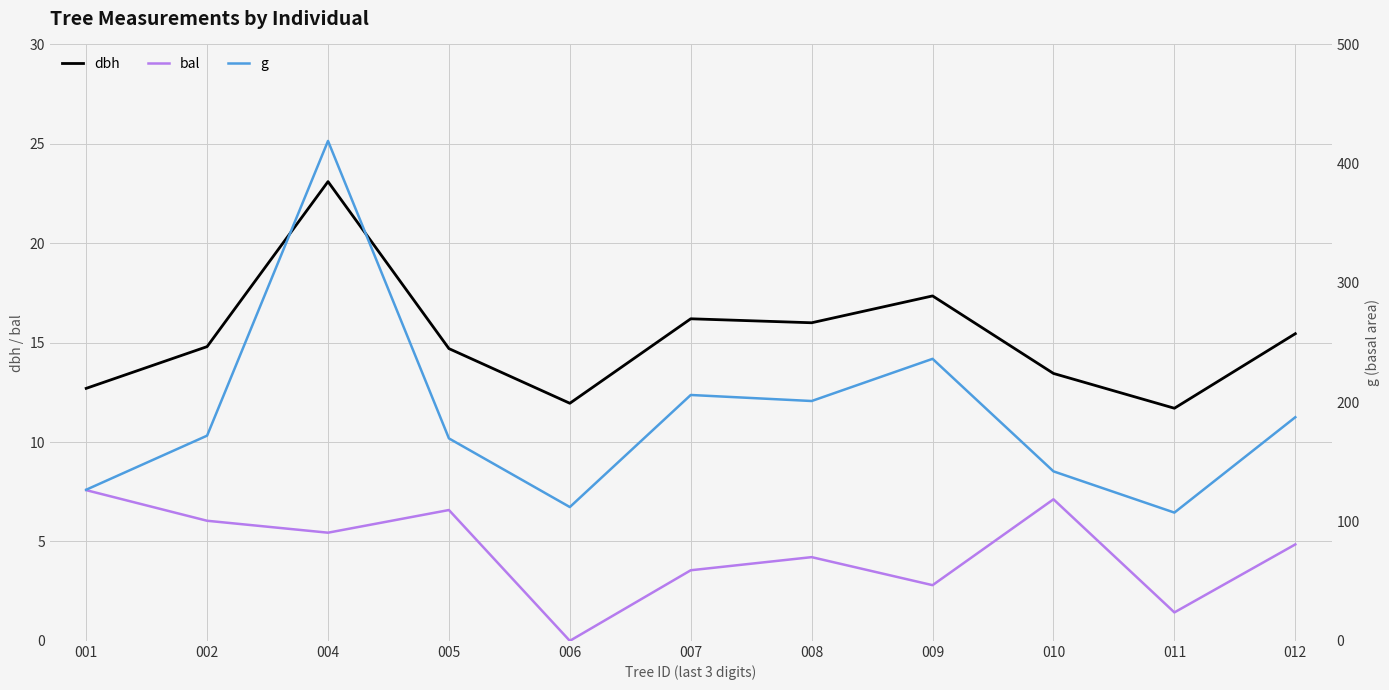

At which label does bal first exceed 4?

001